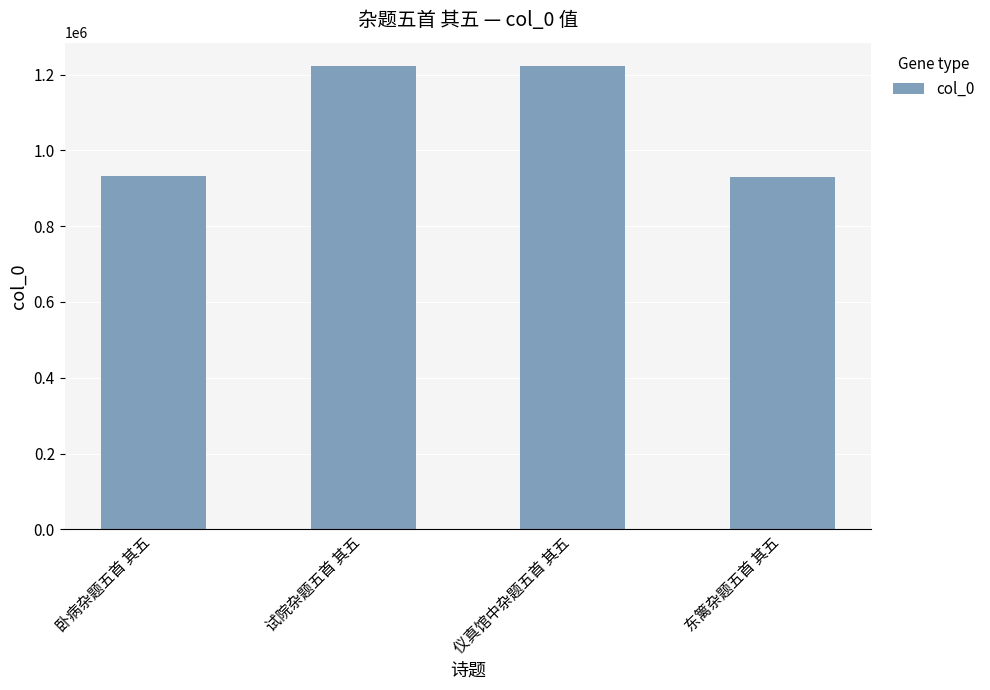

What is the ratio of the value at 仪真馆中杂题五首 其五 to the value at 东篱杂题五首 其五?

1.3